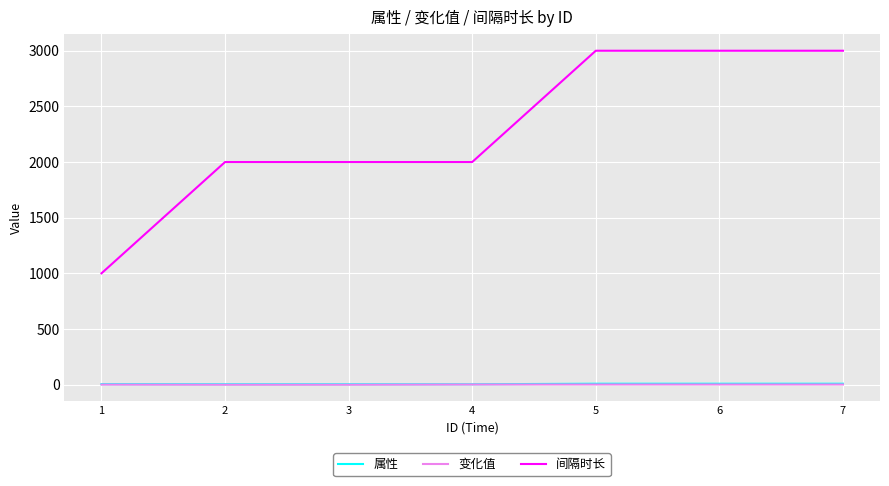

What is the minimum value for 间隔时长?

1000.0